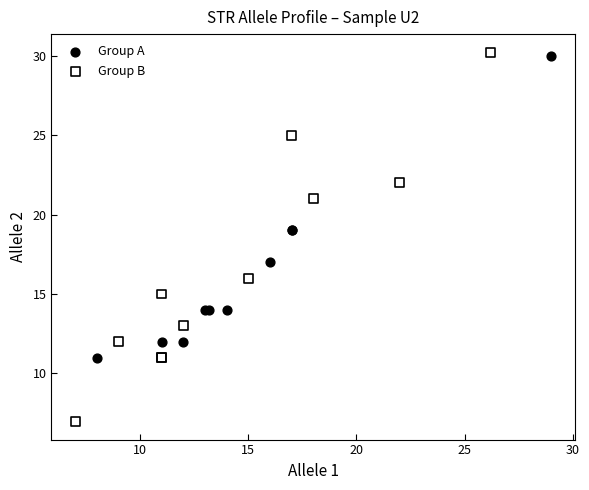

Which series has the largest Y range (max minus min)?

Group B